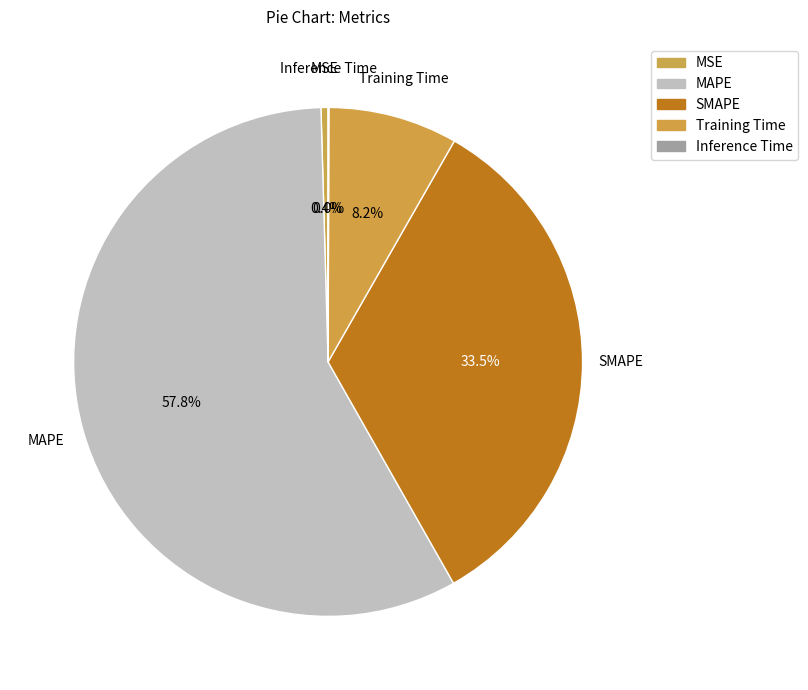

Combined, do MAPE and Training Time account for over 50%?

Yes